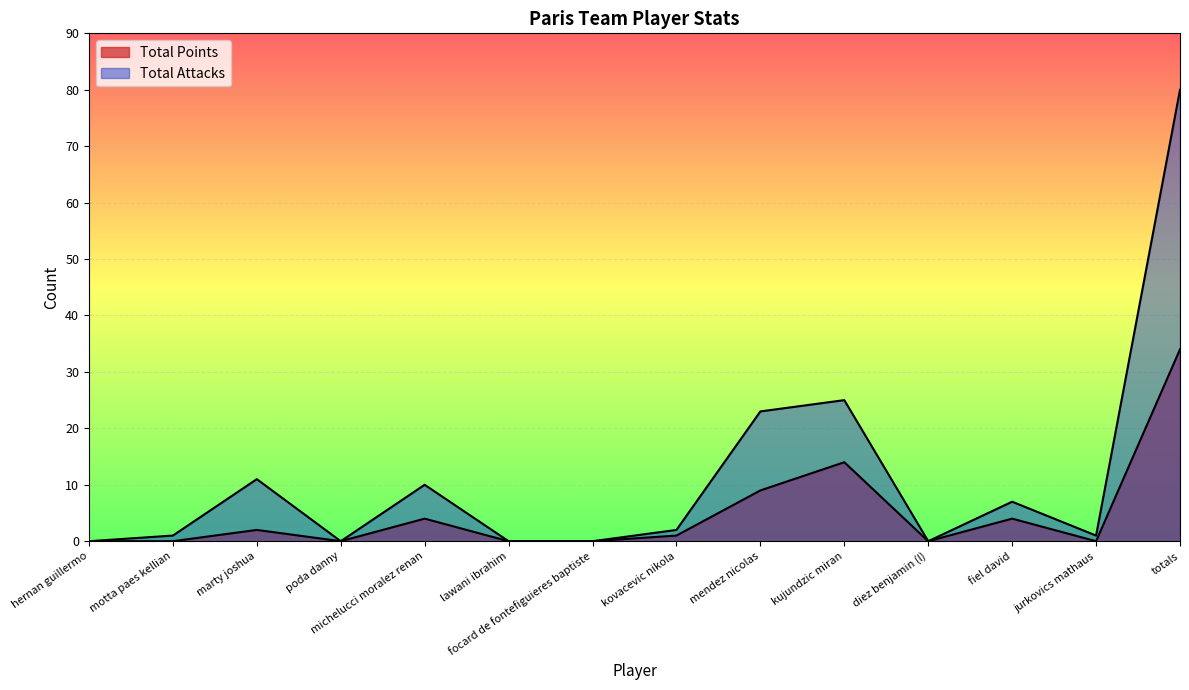

True or false: Total Points and Total Attacks intersect in this chart.

False